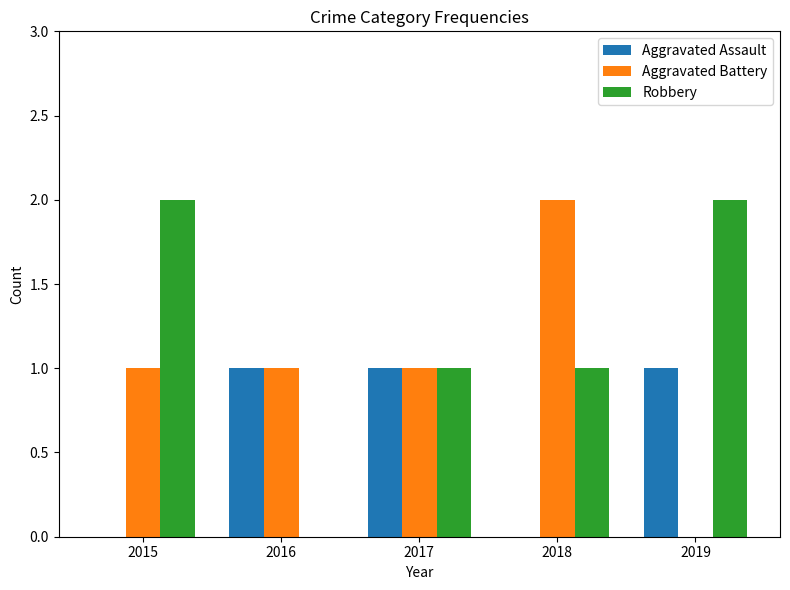

What is the sum of all Robbery values?

6